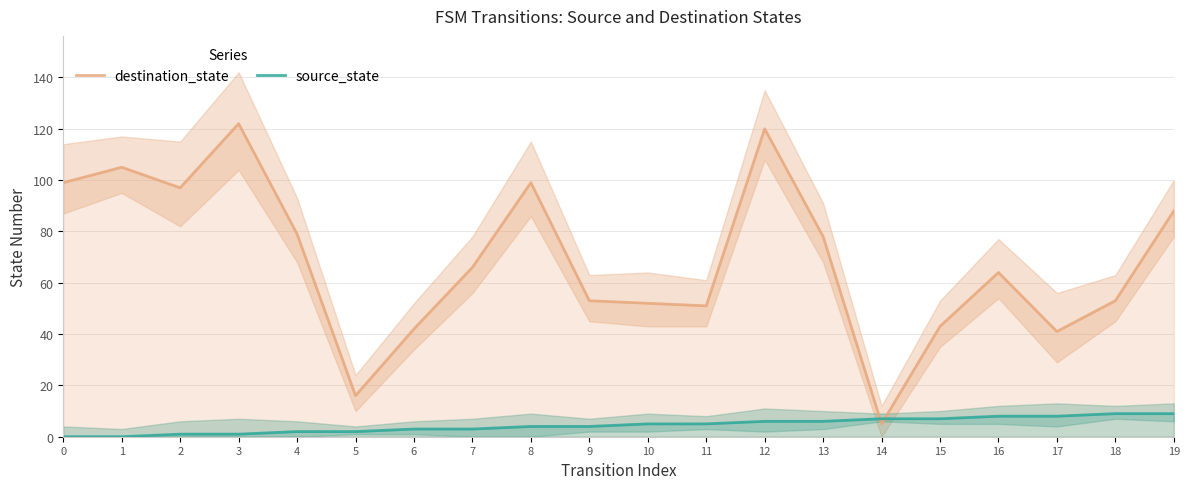

The value of source_state at 11 is 2. True or false?

False